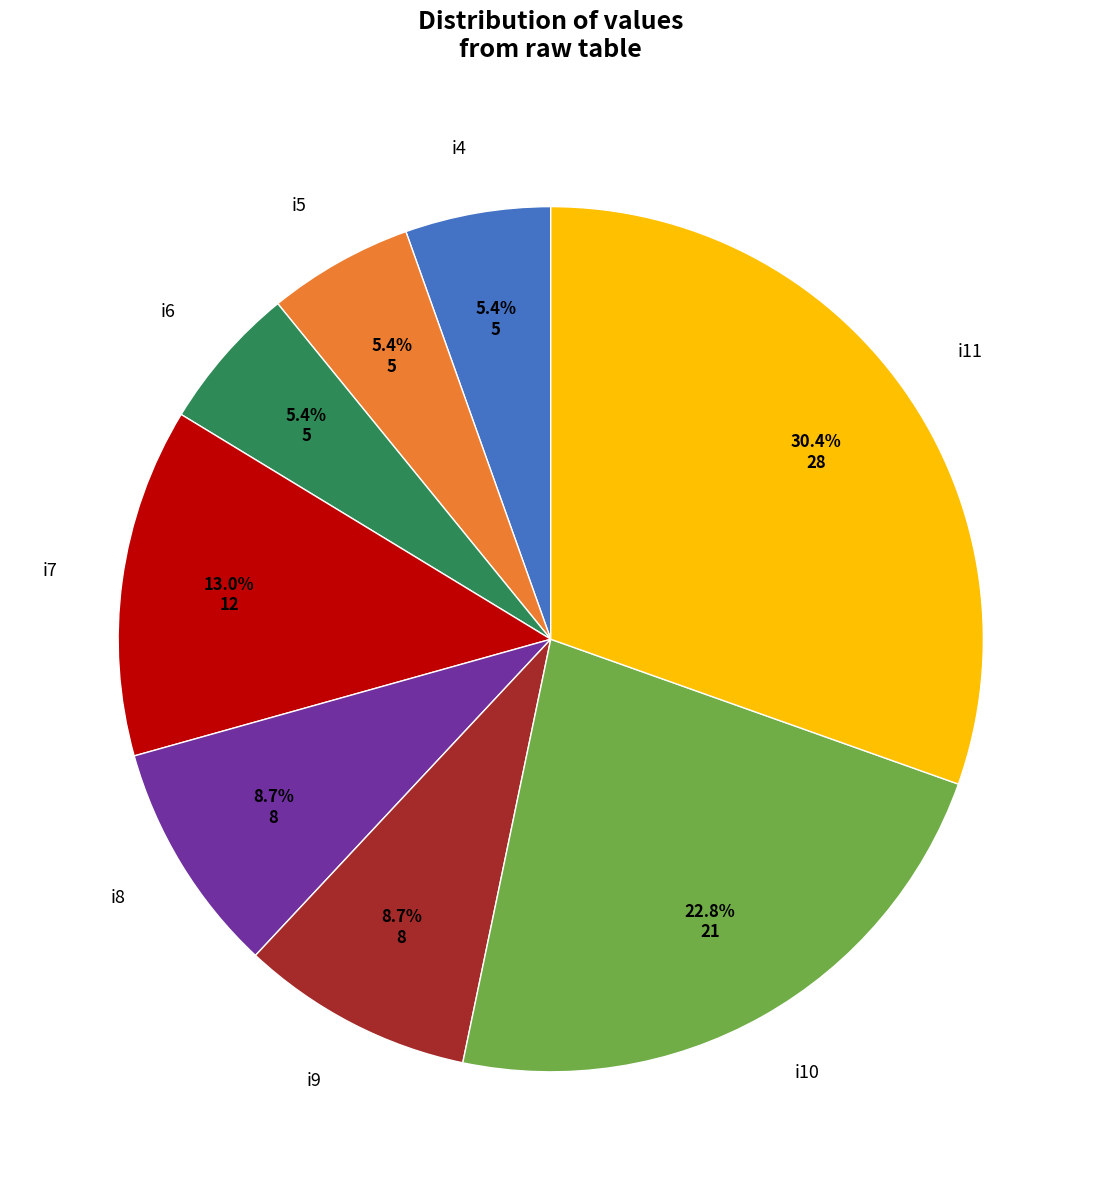

To the nearest percent, what is the difference between the i10 and i4 slice percentages?

17%